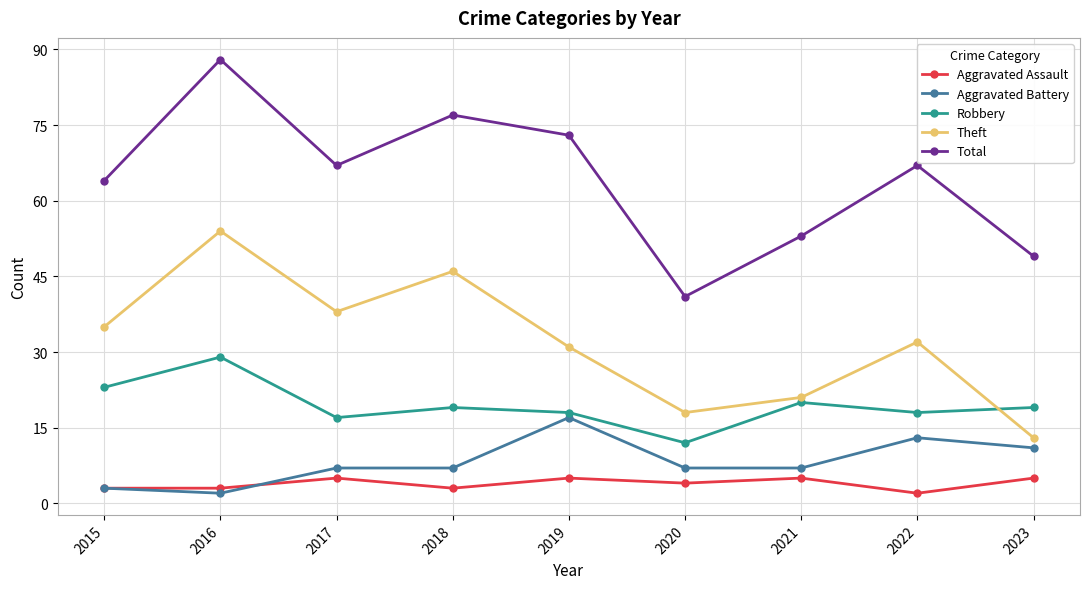

What is the maximum value shown in the chart?

88